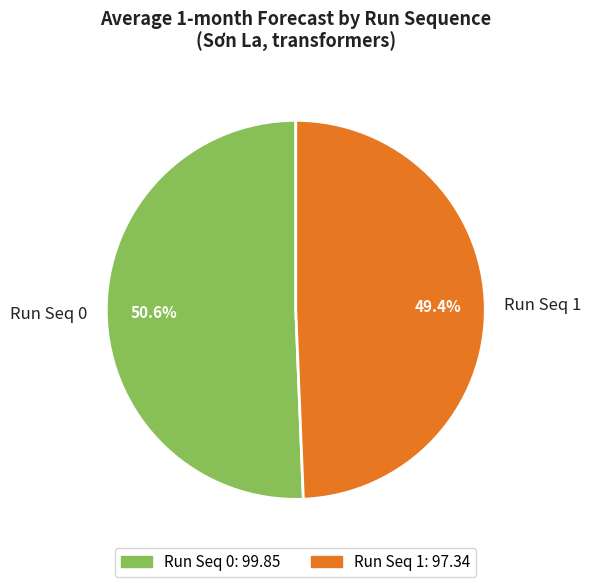

Rank the categories by value from highest to lowest.

Run Seq 0, Run Seq 1